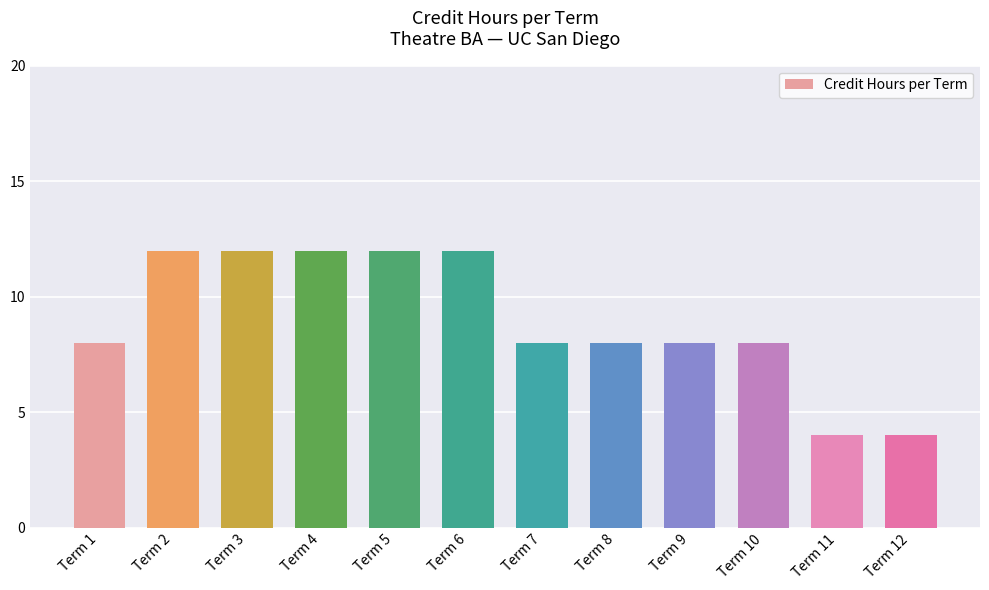

The value at Term 2 is 12. True or false?

True